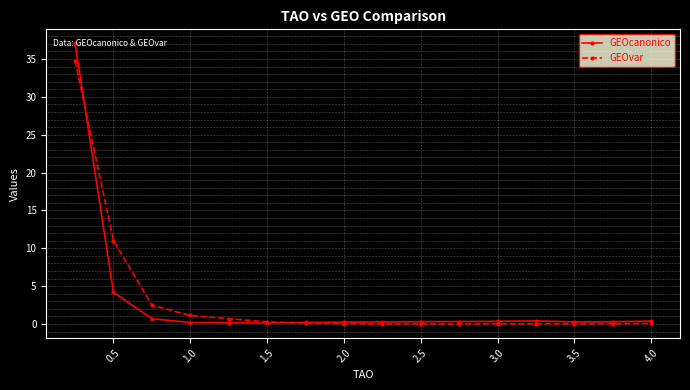

List the series in order of their peak value, lowest first.

GEOvar, GEOcanonico